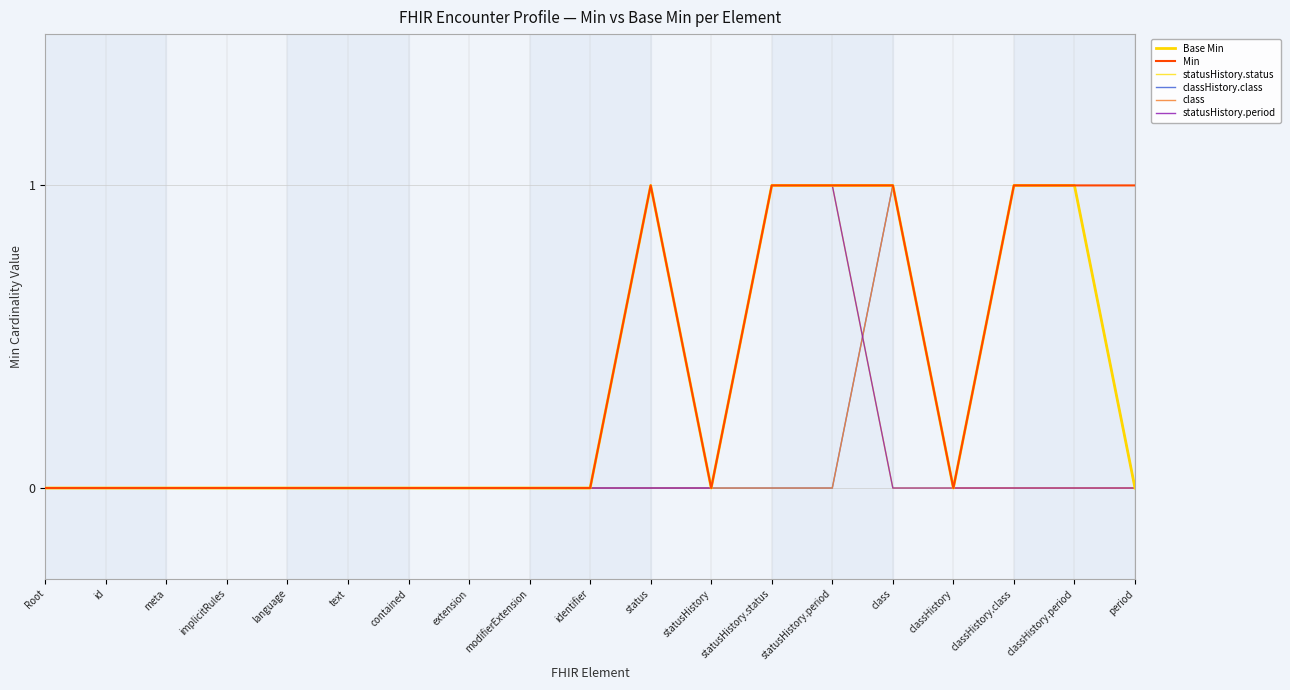

In classHistory.class, how many points are higher than both neighbors (excluding endpoints)?

1